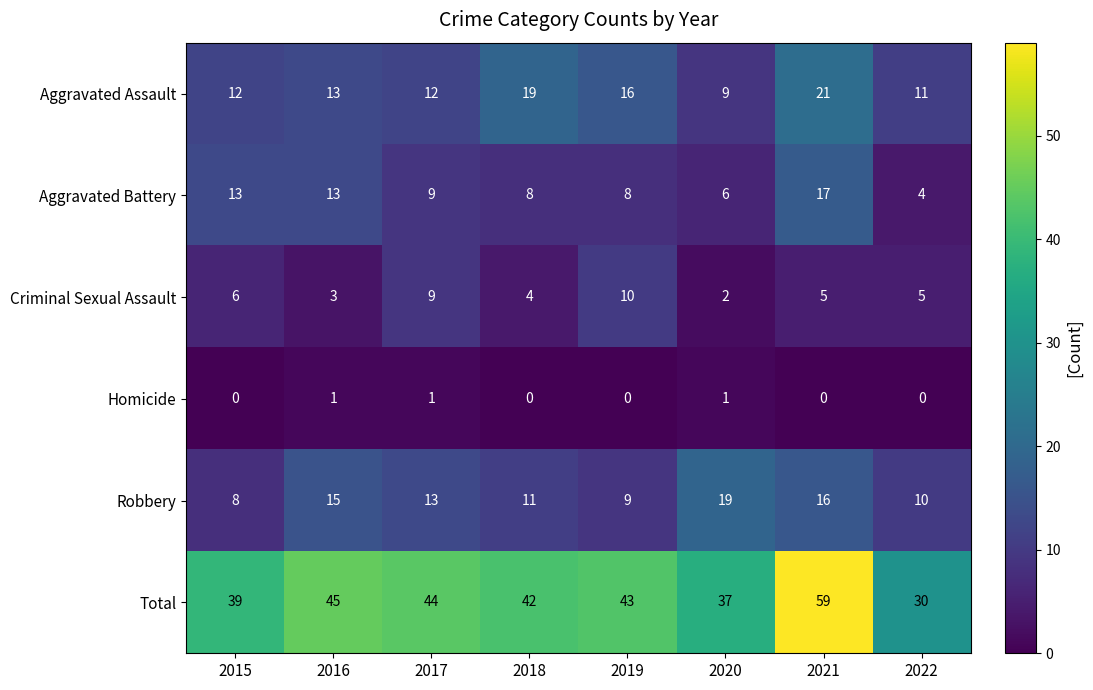

Which series has the largest range (max minus min)?

Total